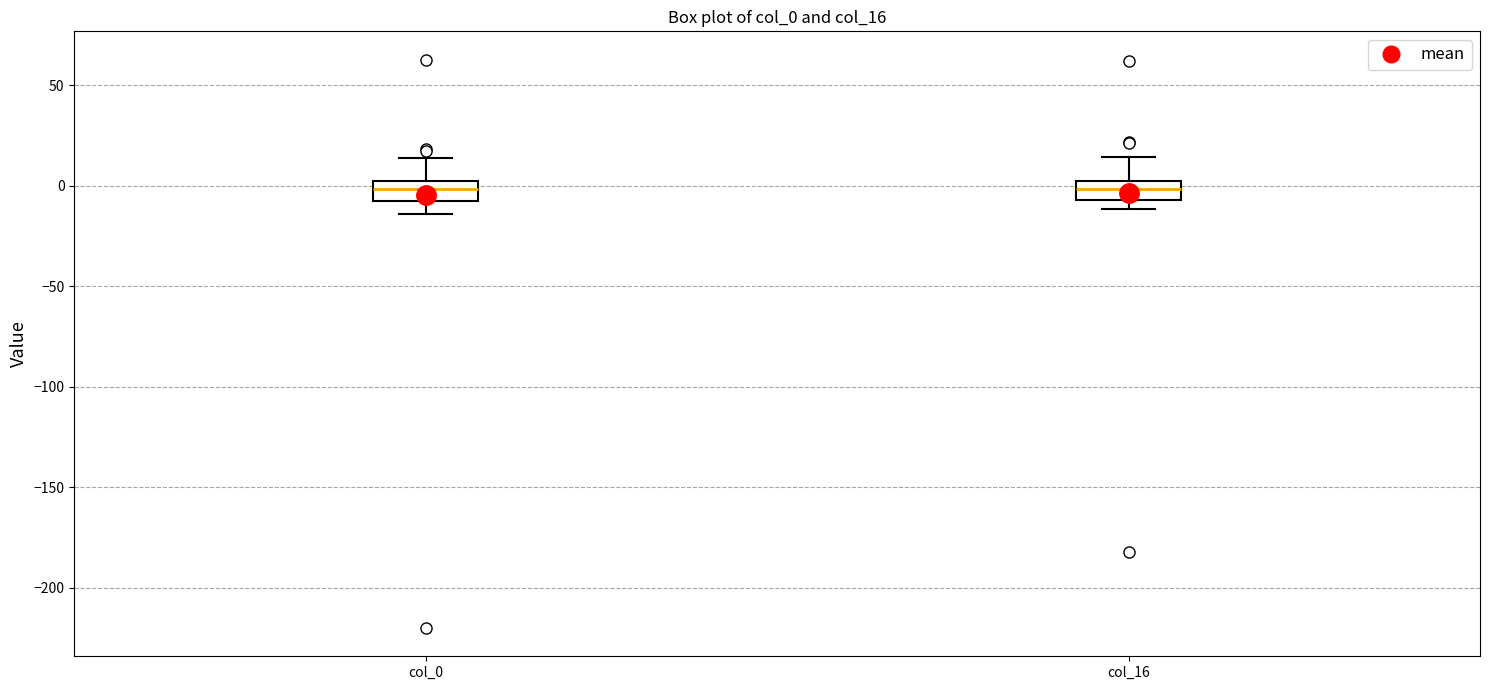

Where is the upper edge of the box for col_16 on the y-axis? The values are not printed on the chart, so give them approximately, as read against the axis.

0